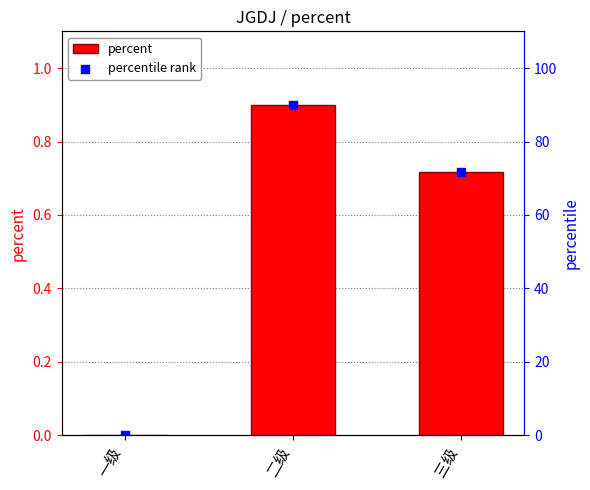

At how many categories does at least one series exceed 19?

2